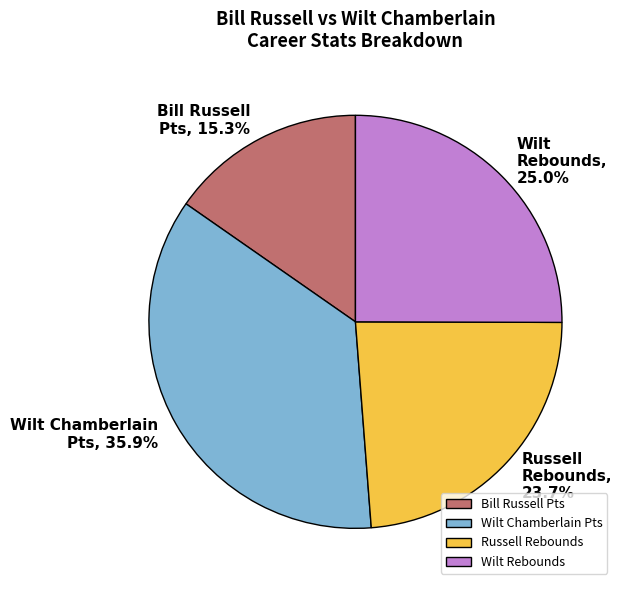

Is there a majority slice in this chart?

No